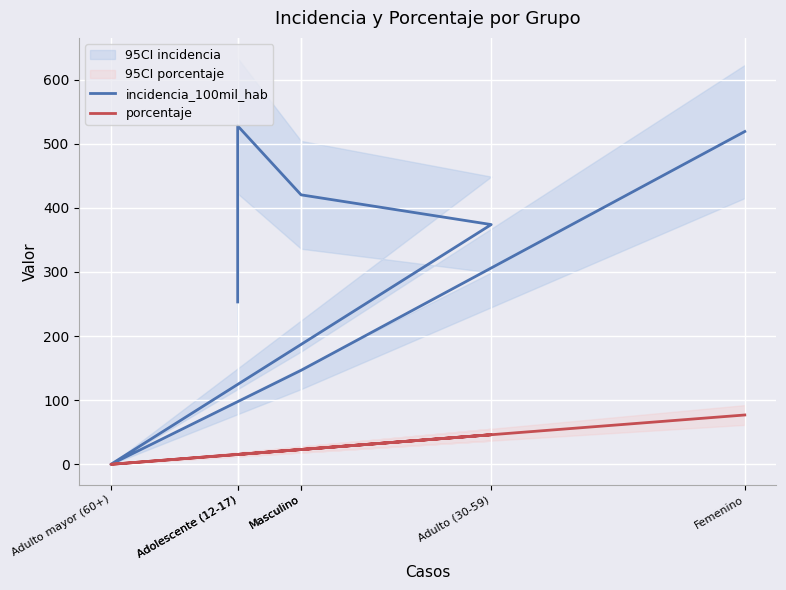

What is the difference between the maximum and minimum values in the incidencia_100mil_hab series?

527.7